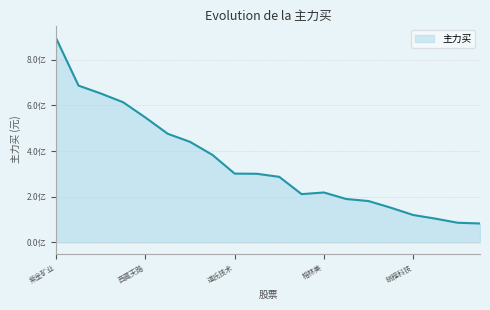

Reading right to left, list all the values displayed in this chart.

科恒股份=82787220	中国中冶=86055816	驰宏锌锗=104012064	晓程科技=120018025	东方锆业=151974533	容百科技=181070902	钒钛股份=190170466	格林美=218623724	中金黄金=211440026	湖南黄金=287139794	中国铝业=300546865	道氏技术=301330920	杉杉股份=383632921	华钰矿业=440436379	云南锗业=475898275	西藏天路=547006822	南都电源=613971998	有研新材=652311961	当升科技=686872747	紫金矿业=893365129